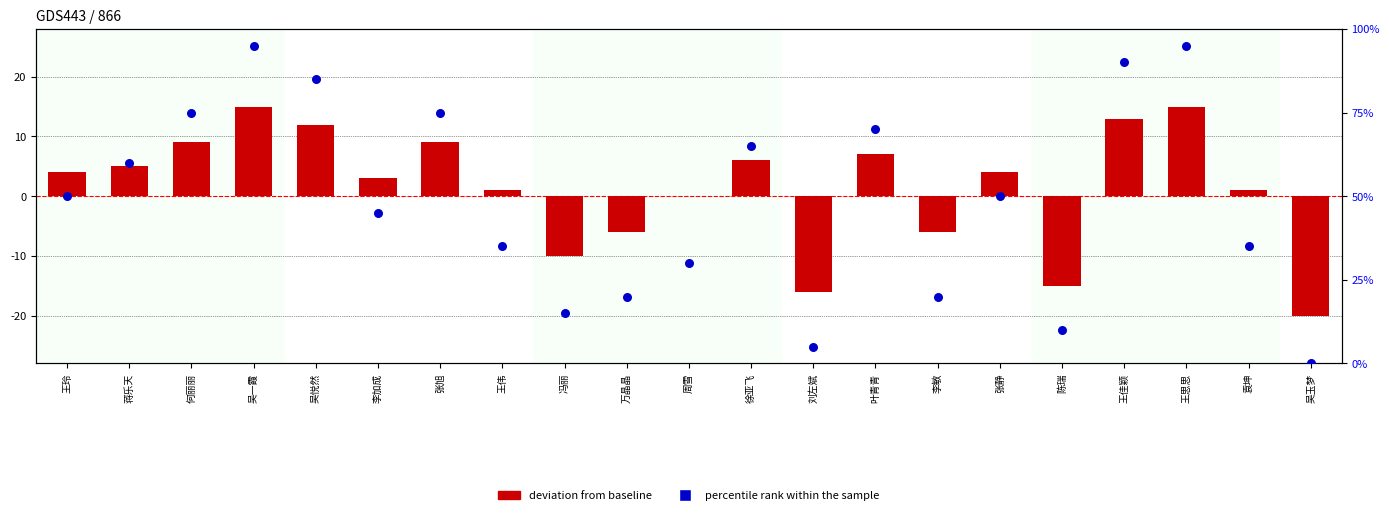

Which series has the widest spread of Y values?

percentile rank within the sample